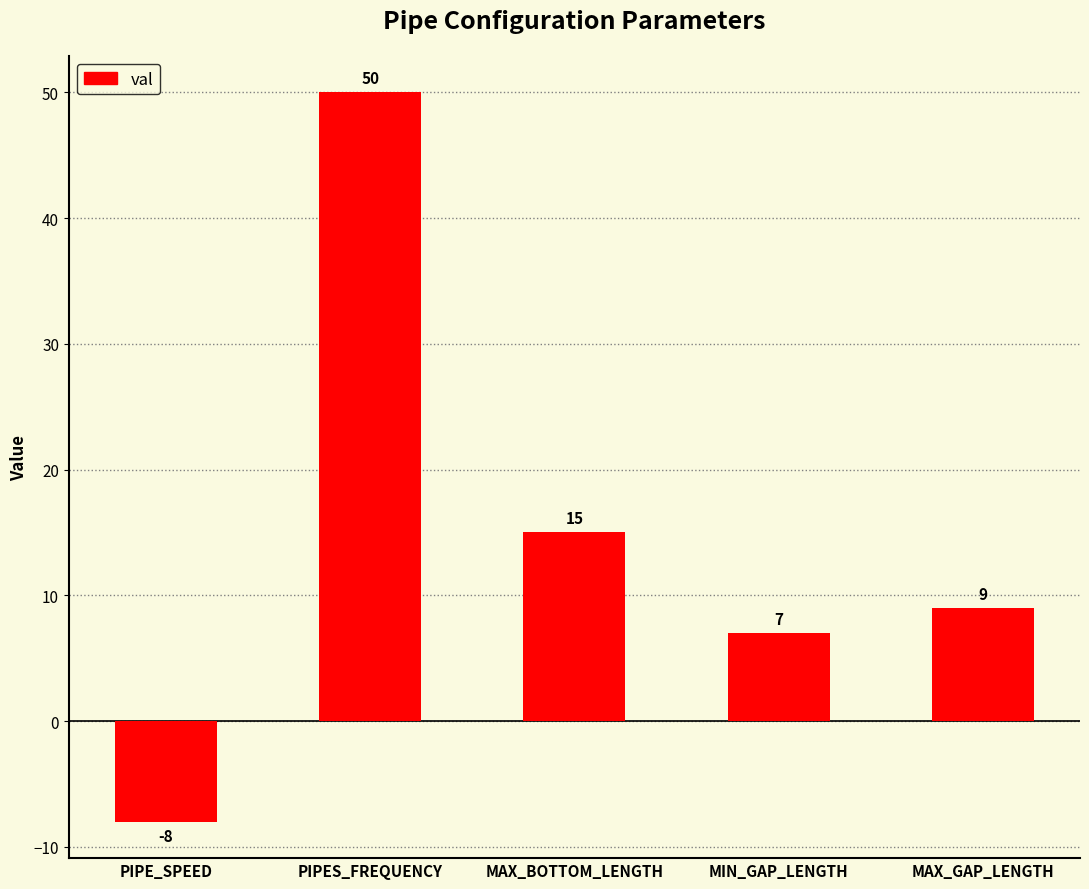

Rank the categories by value from lowest to highest.

PIPE_SPEED, MIN_GAP_LENGTH, MAX_GAP_LENGTH, MAX_BOTTOM_LENGTH, PIPES_FREQUENCY